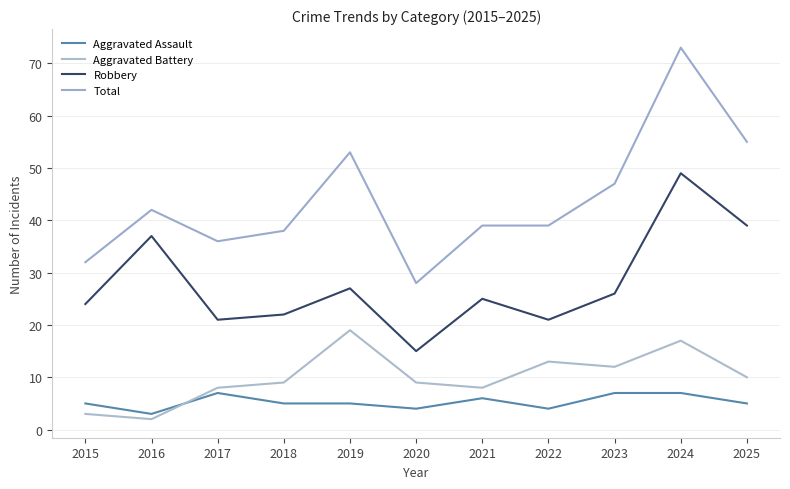

Is it true that Aggravated Battery equals 2 at 2021?

False